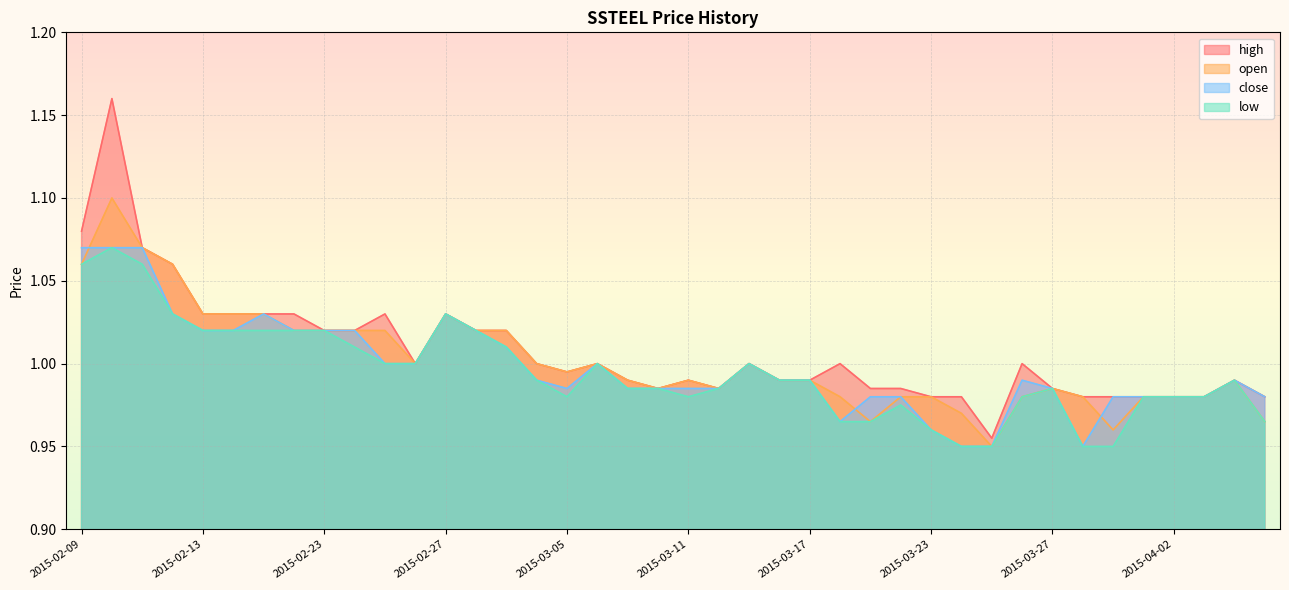

Reading left to right, list all the values displayed in this chart.

open: 1.1	1.1	1.1	1.1	1.0	1.0	1.0	1.0	1.0	1.0	1.0	1.0	1.0	1.0	1.0	1.0	1.0	1.0	1.0	1.0	1.0	1.0	1.0	1.0	1.0	1.0	1.0	1.0	1.0	1.0	0.9	1.0	1.0	1.0	1.0	1.0	1.0	1.0	1.0	1.0
high: 1.1	1.2	1.1	1.1	1.0	1.0	1.0	1.0	1.0	1.0	1.0	1.0	1.0	1.0	1.0	1.0	1.0	1.0	1.0	1.0	1.0	1.0	1.0	1.0	1.0	1.0	1.0	1.0	1.0	1.0	1.0	1.0	1.0	1.0	1.0	1.0	1.0	1.0	1.0	1.0
low: 1.1	1.1	1.1	1.0	1.0	1.0	1.0	1.0	1.0	1.0	1.0	1.0	1.0	1.0	1.0	1.0	1.0	1.0	1.0	1.0	1.0	1.0	1.0	1.0	1.0	1.0	1.0	1.0	1.0	0.9	0.9	1.0	1.0	0.9	0.9	1.0	1.0	1.0	1.0	1.0
close: 1.1	1.1	1.1	1.0	1.0	1.0	1.0	1.0	1.0	1.0	1.0	1.0	1.0	1.0	1.0	1.0	1.0	1.0	1.0	1.0	1.0	1.0	1.0	1.0	1.0	1.0	1.0	1.0	1.0	0.9	0.9	1.0	1.0	0.9	1.0	1.0	1.0	1.0	1.0	1.0